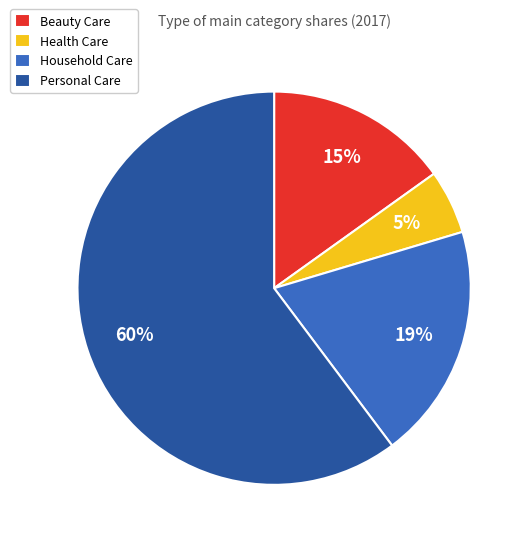

Which category has the smallest portion of the pie?

Health Care